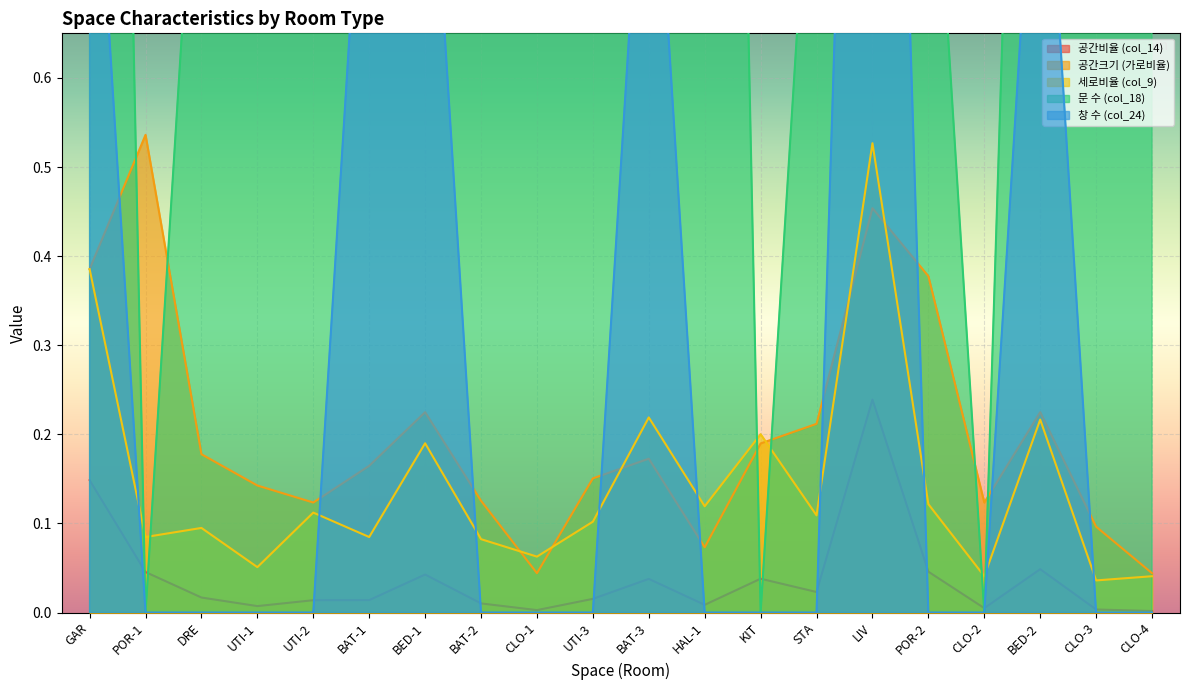

True or false: 세로비율 (col_9) and 창 수 (col_24) intersect in this chart.

True